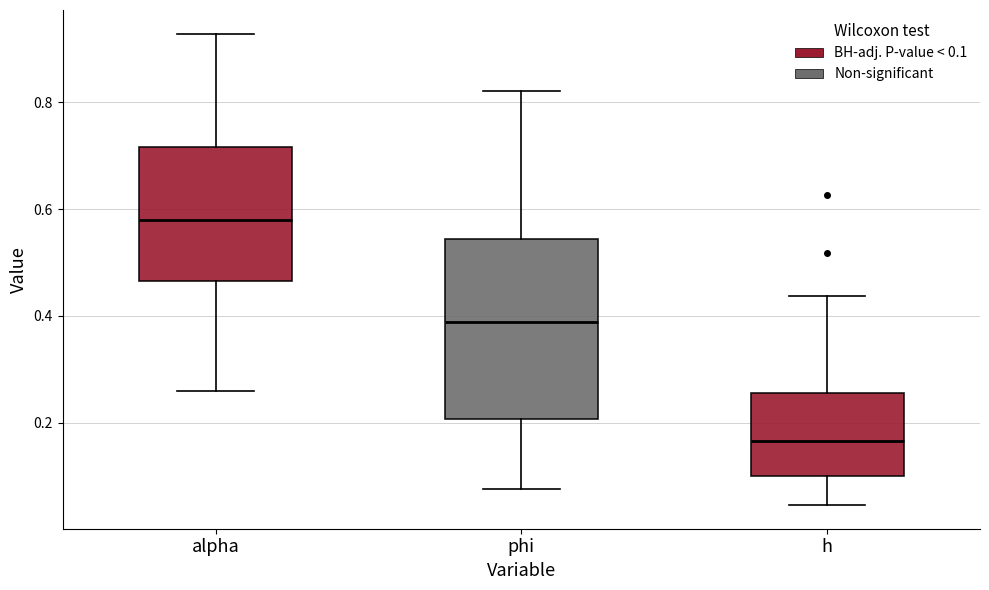

Where is the lower edge of the box for phi on the y-axis? The values are not printed on the chart, so give them approximately, as read against the axis.

0.20